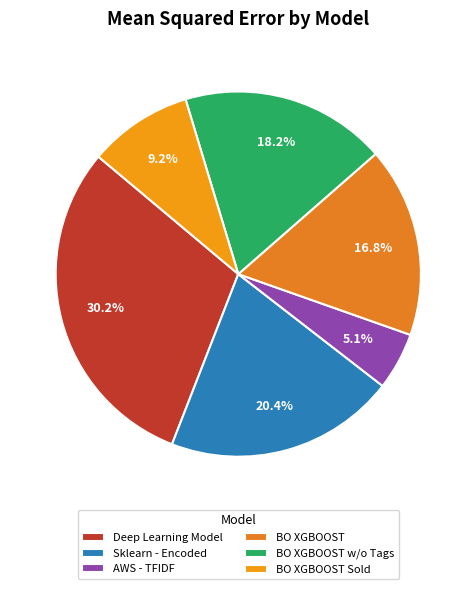

To the nearest percent, what portion does Sklearn - Encoded represent?

20%